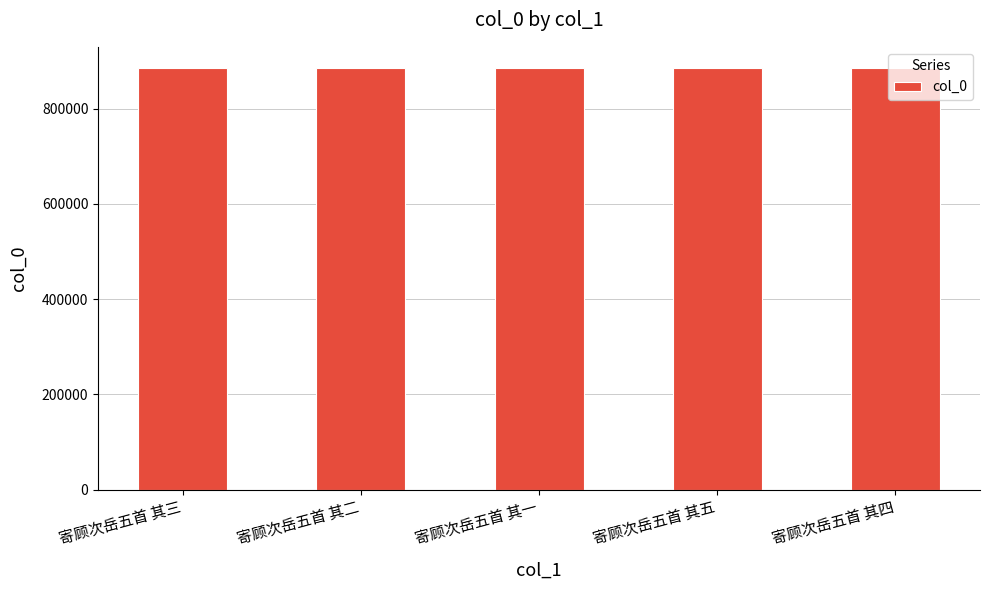

What is the smallest value displayed?

885459